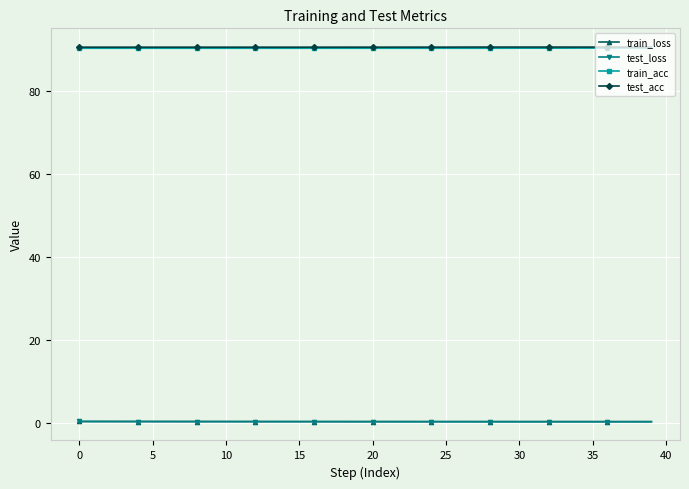

True or false: test_loss and train_acc intersect in this chart.

False